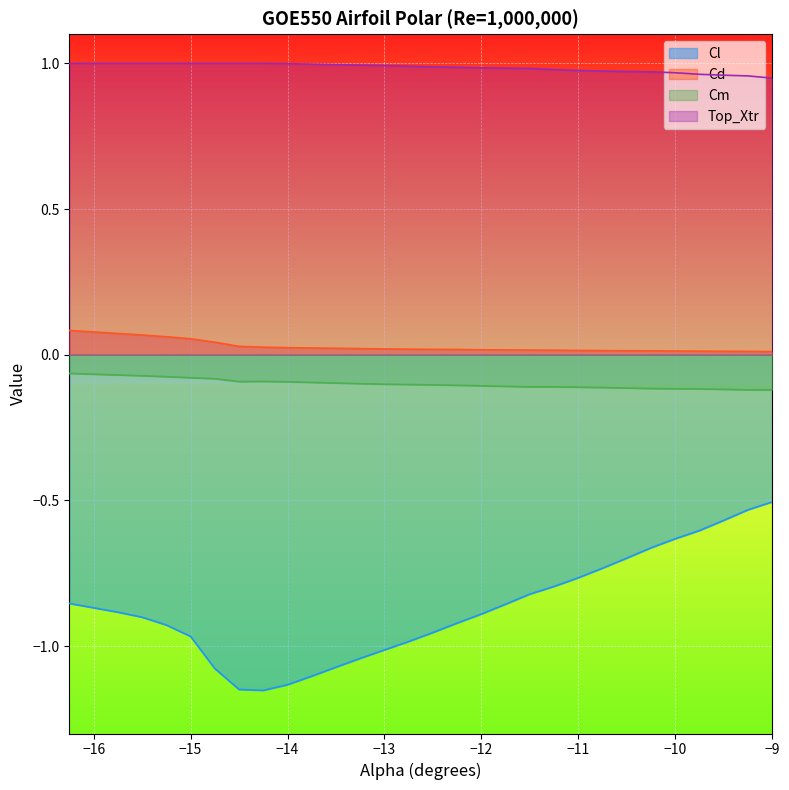

List the labels in order of Cd value, largest first.

-16.25, -16.0, -15.75, -15.5, -15.25, -15.0, -14.75, -14.5, -14.25, -14.0, -13.75, -13.5, -13.25, -13.0, -12.75, -12.5, -12.25, -12.0, -11.75, -11.5, -11.25, -11.0, -10.75, -10.5, -10.25, -10.0, -9.75, -9.5, -9.25, -9.0